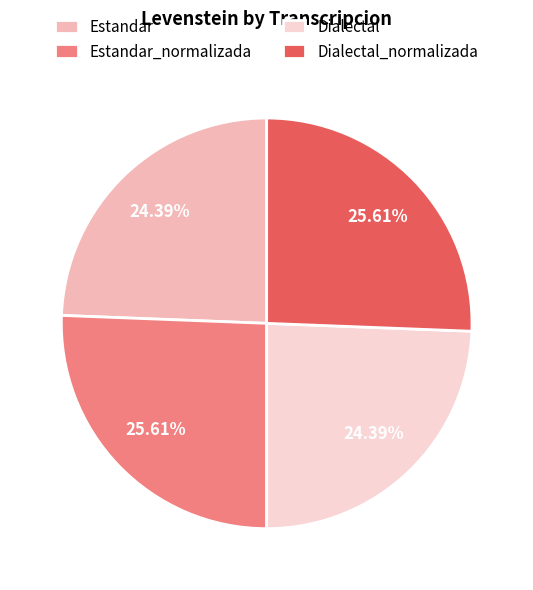

The Estandar_normalizada slice represents 31% of the pie. True or false?

False